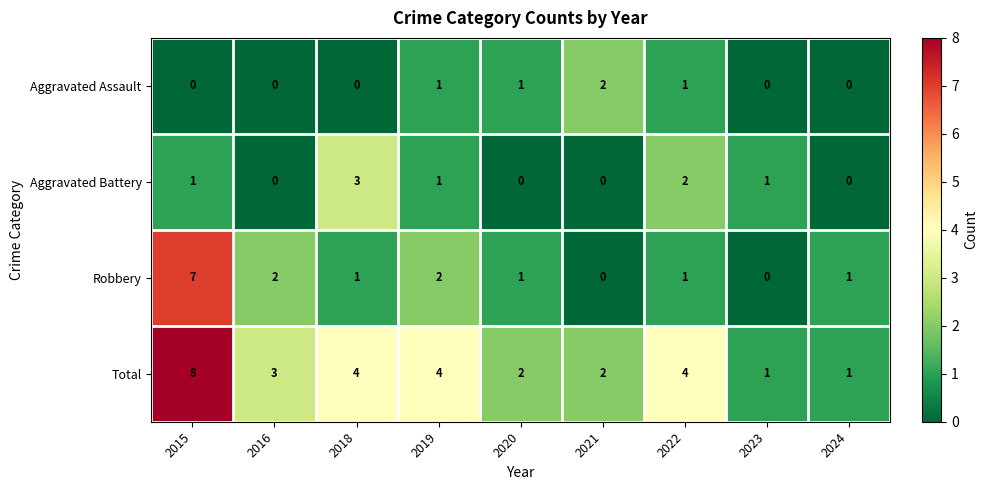

Is the value of Aggravated Battery at 2015 greater than the value of Aggravated Assault at 2015?

Yes